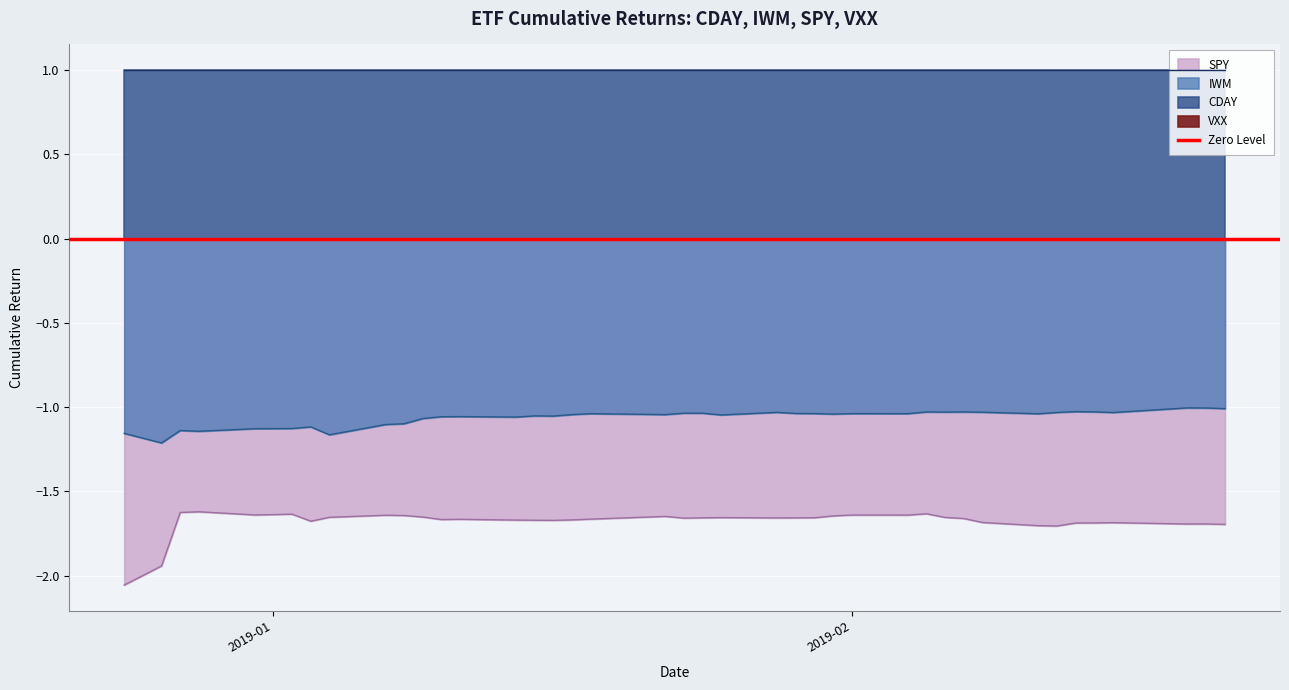

True or false: SPY and IWM intersect in this chart.

False